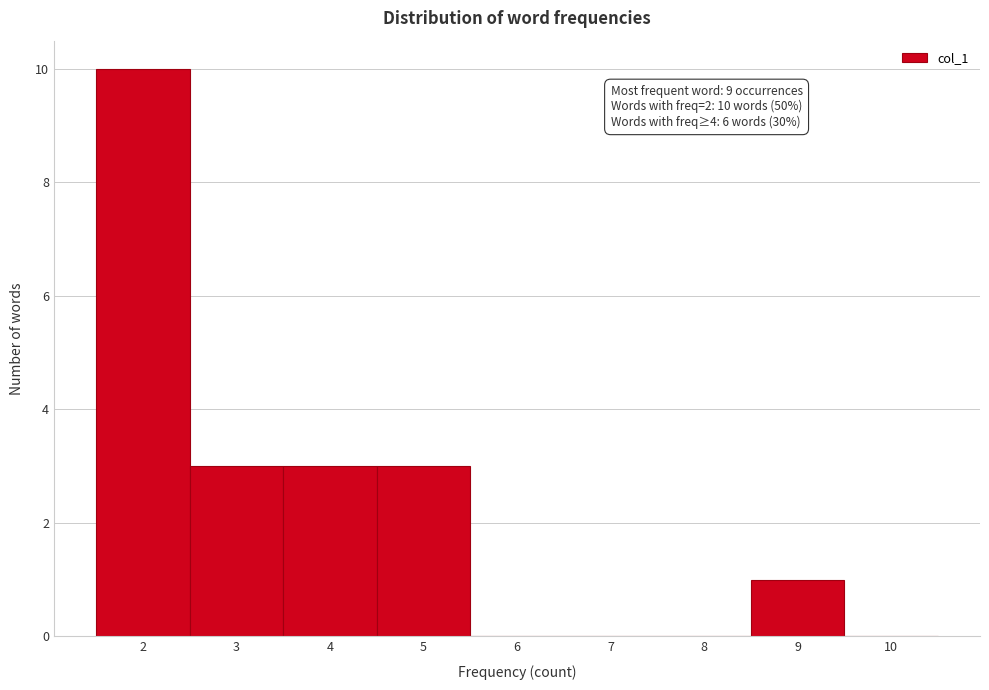

Which range on the x-axis has the tallest bar?

1.5 to 2.5